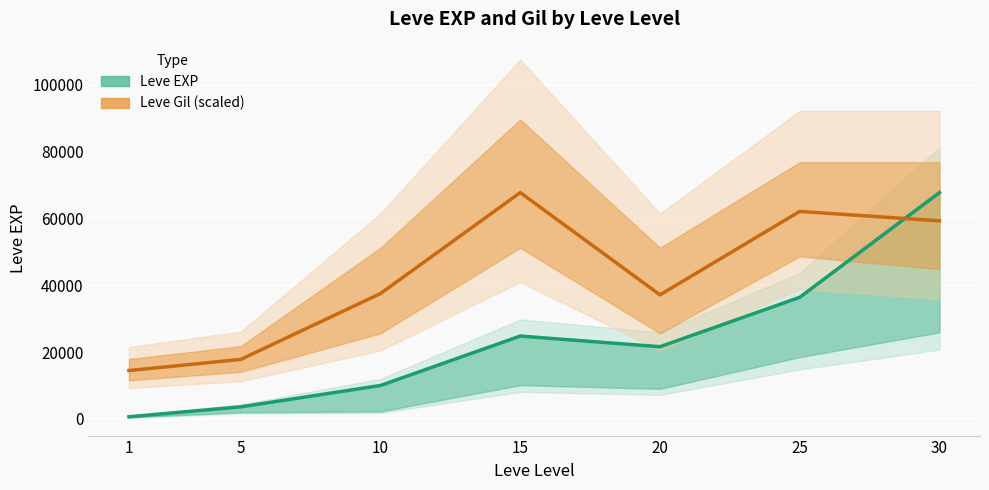

Which has a higher value, 20 or 1?

20